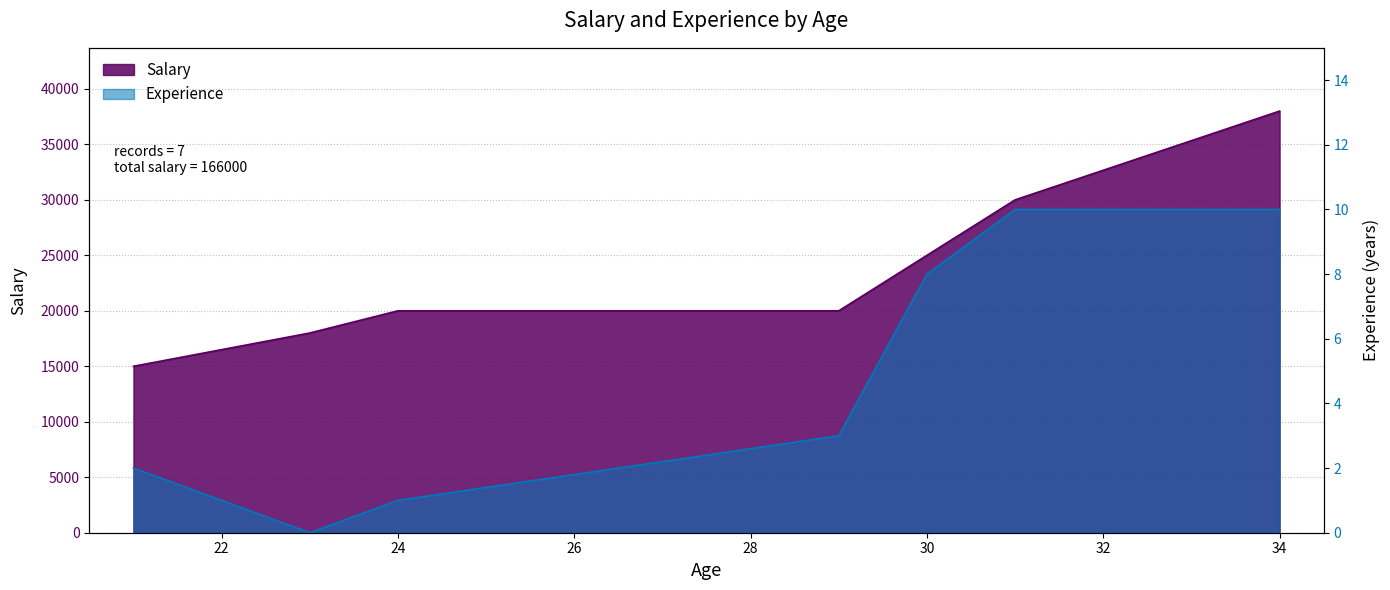

Rank the series at 23 from highest to lowest value.

Salary, Experience